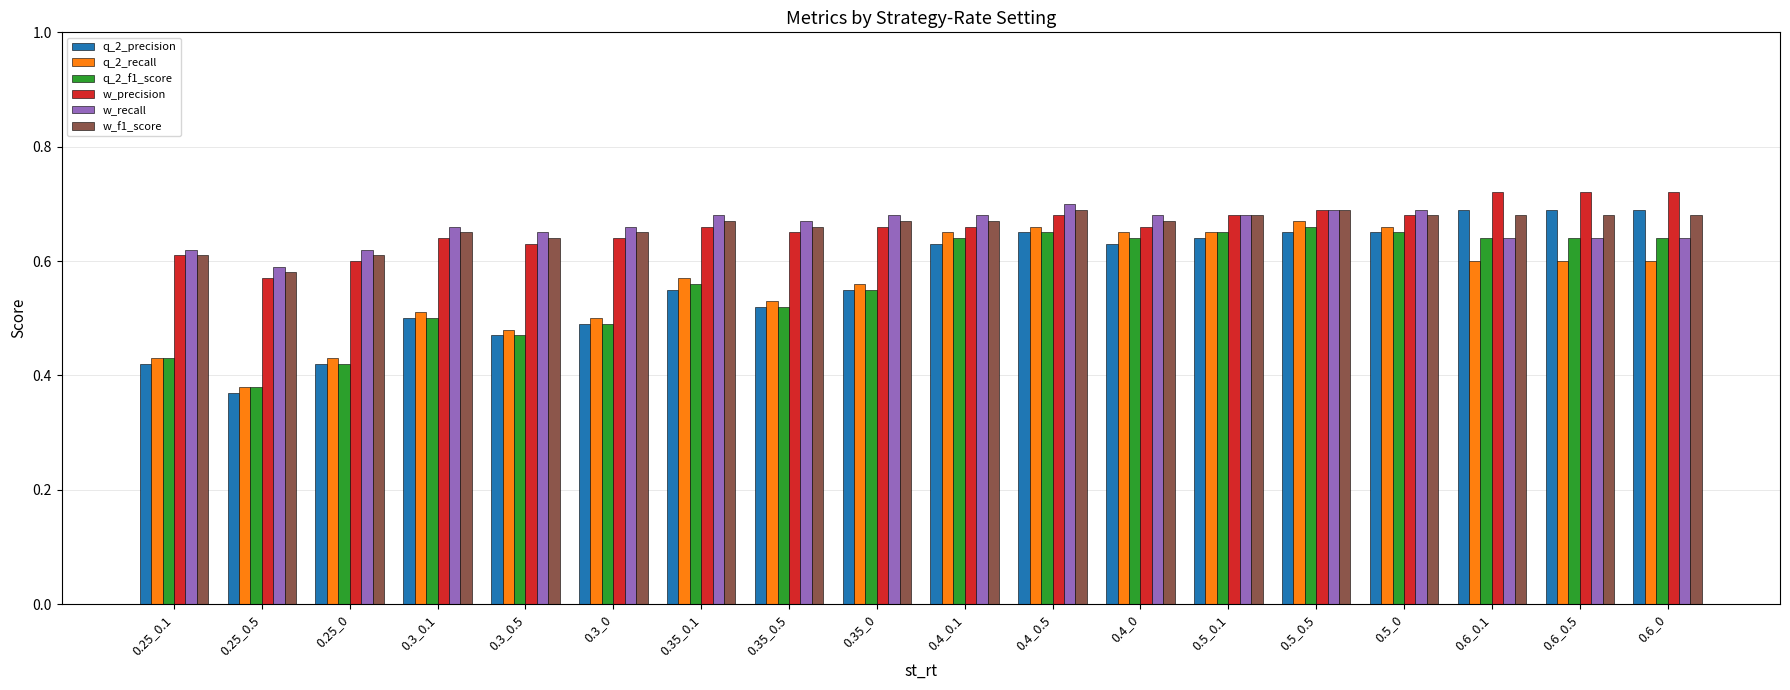

Which category has the lowest value across all series?

0.25_0.5